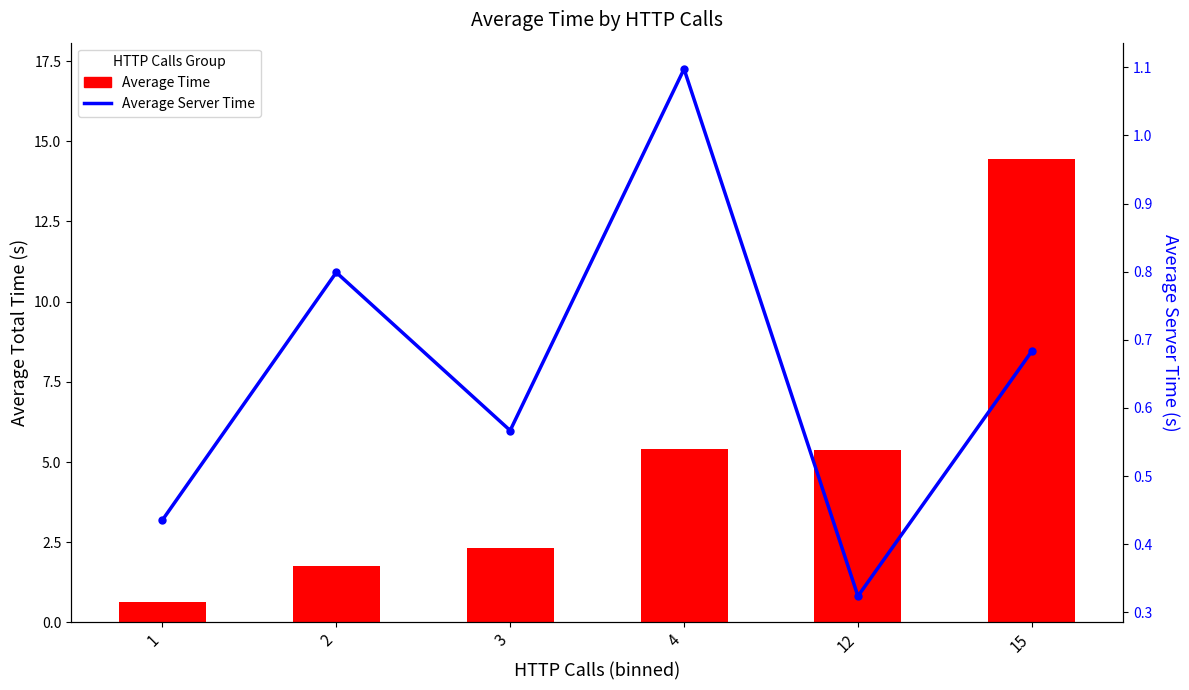

How many groups of bars are there?

6